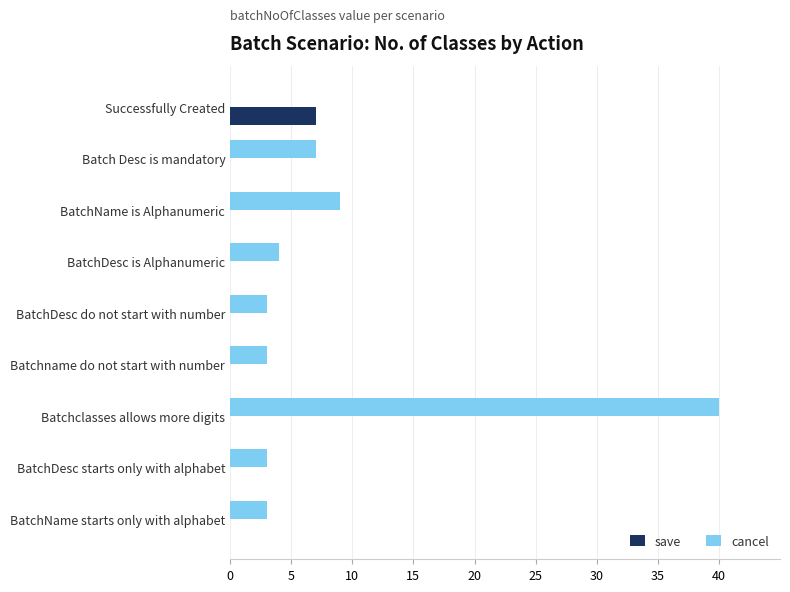

The value of cancel at BatchName is Alphanumeric is 2. True or false?

False